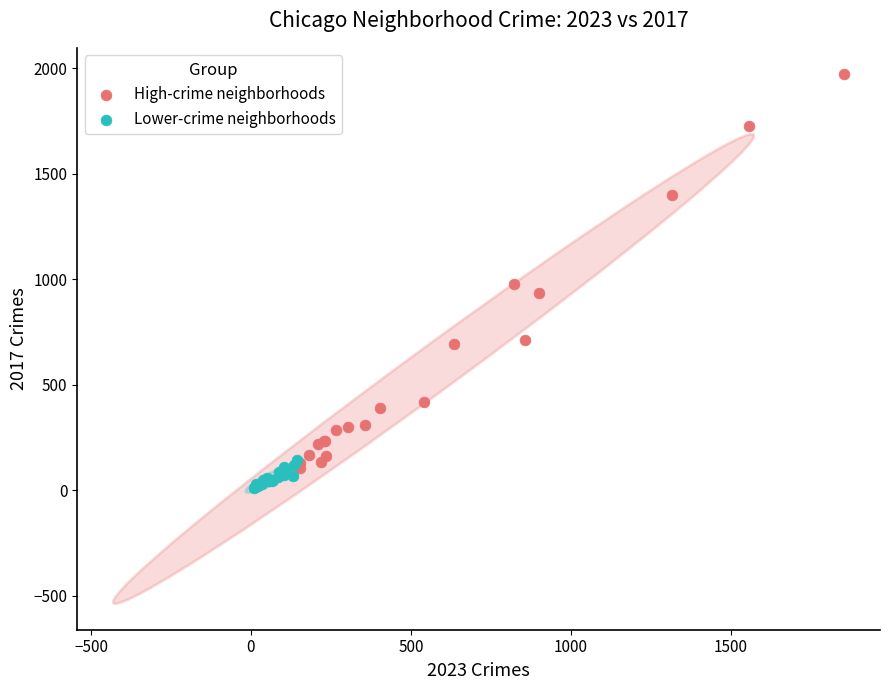

Which series contains the highest Y value?

High-crime neighborhoods